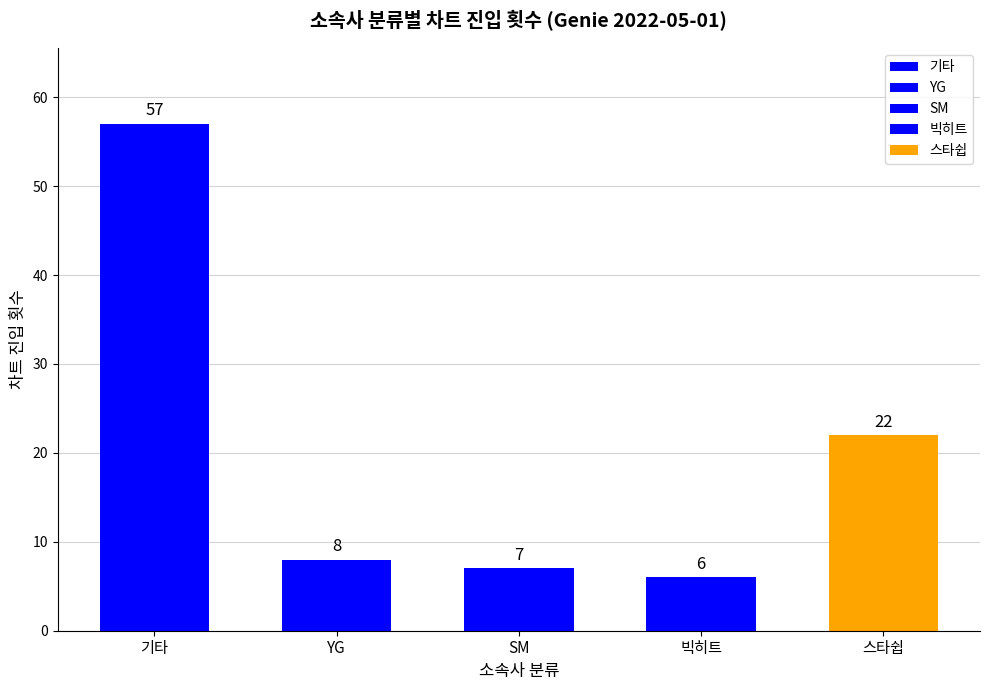

Count the number of categories in the chart.

5